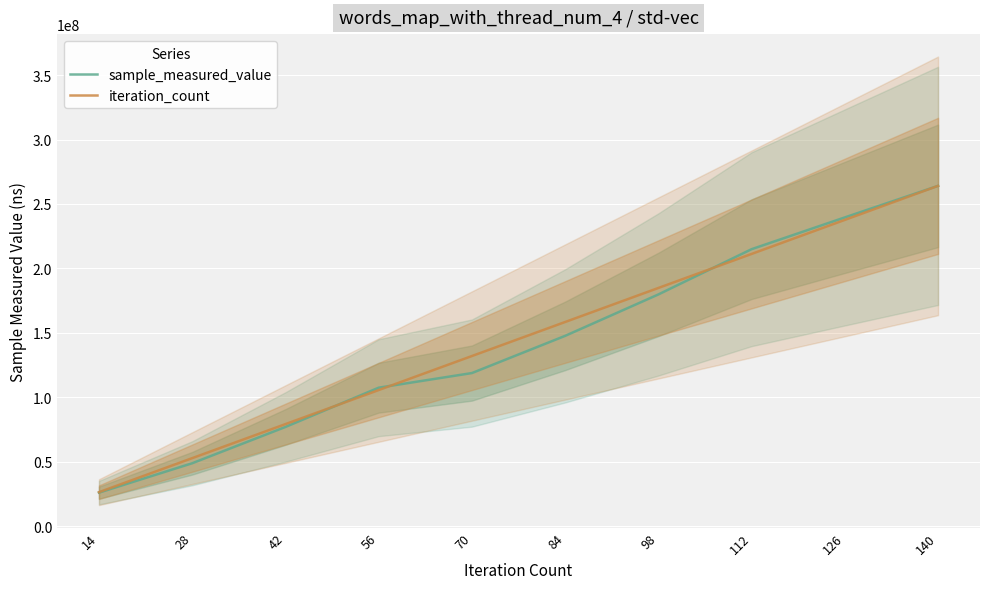

What is the difference between the iteration_count values at 84 and 28?

105624974.4